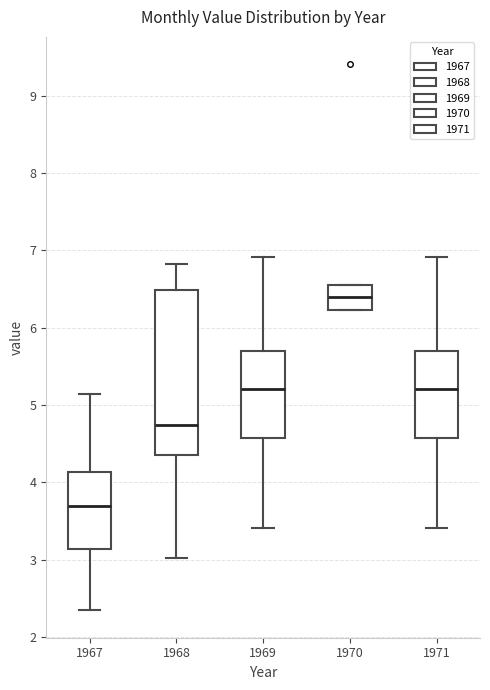

Reading left to right, transcribe this box plot: for each box, give where its median line is, the range the box spans, and where its two whiskers end, as read against the y-axis. The values are not printed on the chart, so give them approximately, as read against the axis.

1967: median 3.7, box 3.1 to 4.1, whiskers 2.3 to 5.1
1968: median 4.7, box 4.3 to 6.5, whiskers 3.0 to 6.8
1969: median 5.2, box 4.6 to 5.7, whiskers 3.4 to 6.9
1970: median 6.4, box 6.2 to 6.5, whiskers 6.2 to 6.5
1971: median 5.2, box 4.6 to 5.7, whiskers 3.4 to 6.9